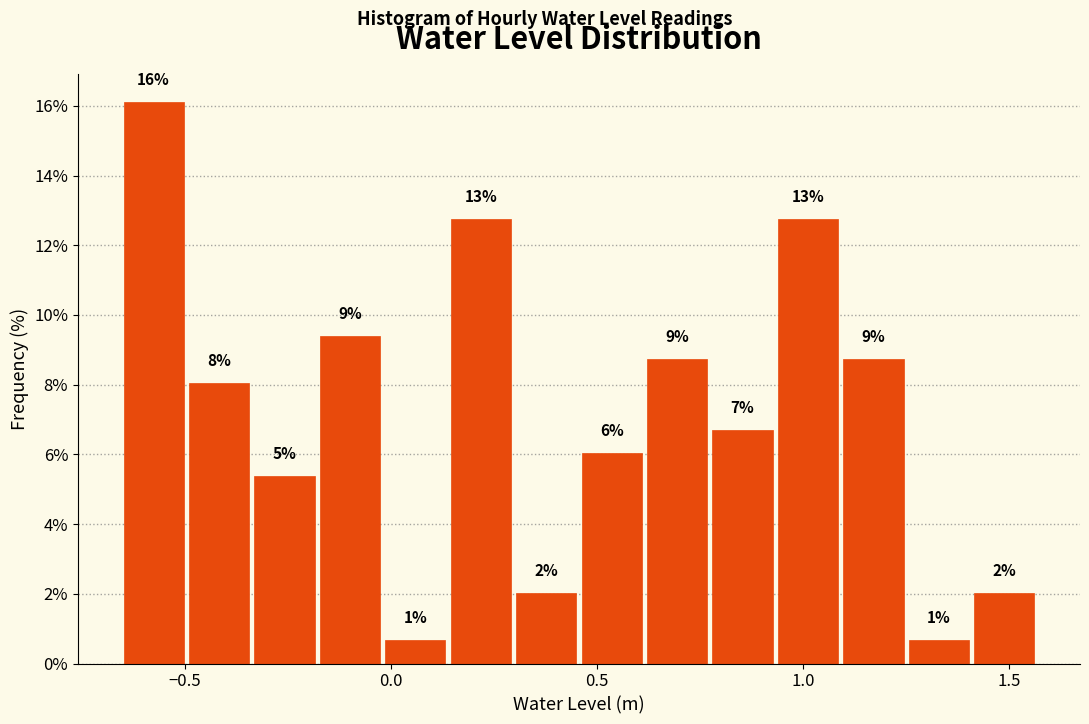

Read against the x-axis, roughly where is the centre of the tallest bar?

-0.60